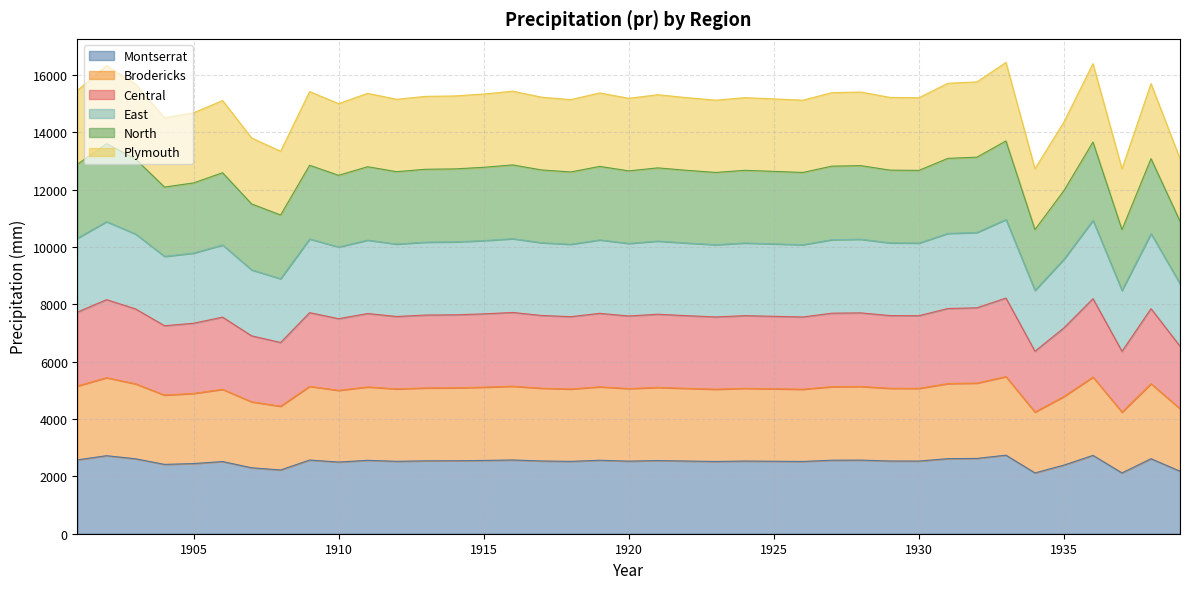

List the labels in order of North value, largest first.

1933, 1936, 1902, 1932, 1931, 1938, 1903, 1901, 1916, 1909, 1928, 1927, 1919, 1911, 1915, 1921, 1914, 1913, 1917, 1929, 1922, 1924, 1930, 1920, 1925, 1912, 1918, 1923, 1926, 1906, 1910, 1905, 1904, 1935, 1907, 1908, 1939, 1934, 1937